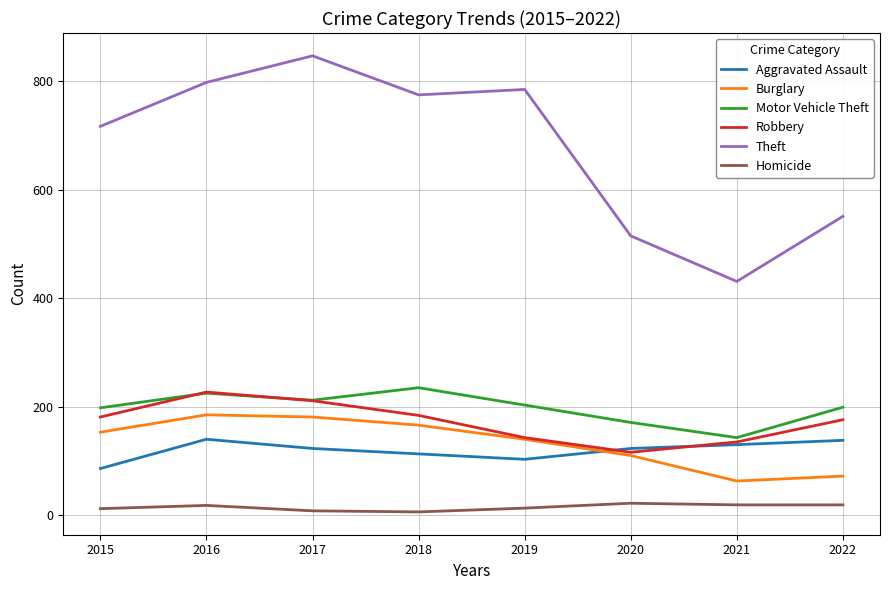

Read the Burglary value at 2019, to the nearest 10.

140